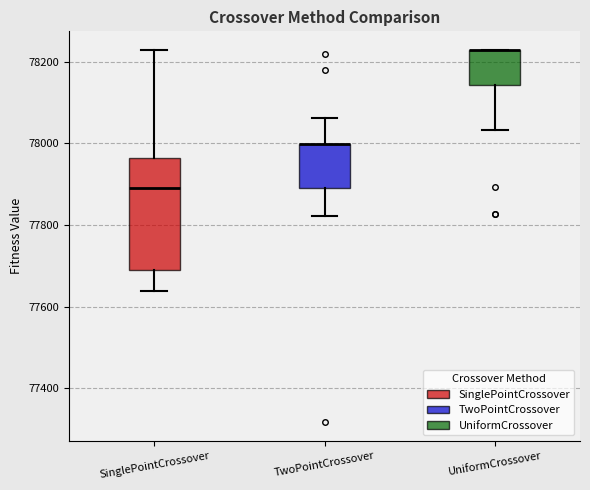

Reading left to right, transcribe this box plot: for each box, give where its median line is, the range the box spans, and where its two whiskers end, as read against the y-axis. The values are not printed on the chart, so give them approximately, as read against the axis.

SinglePointCrossover: median 77900, box 77680 to 77960, whiskers 77640 to 78220
TwoPointCrossover: median 78000 (drawn on the box's upper edge), box 77900 to 78000, whiskers 77820 to 78060
UniformCrossover: median 78220 (drawn on the box's upper edge), box 78140 to 78220, whiskers 78040 to 78220